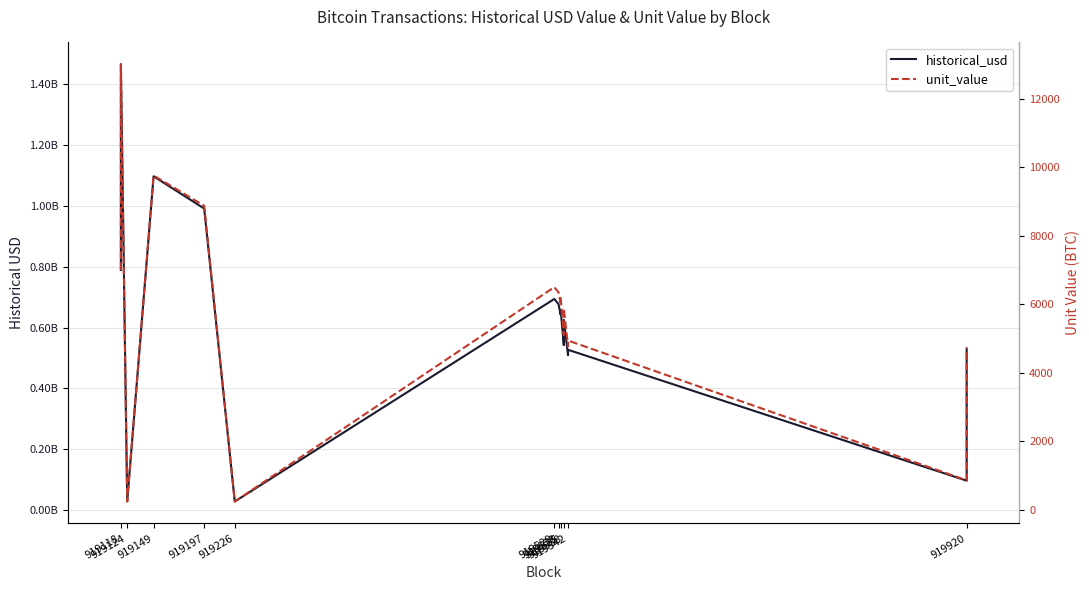

At which category does unit_value reach its first local peak?

919118